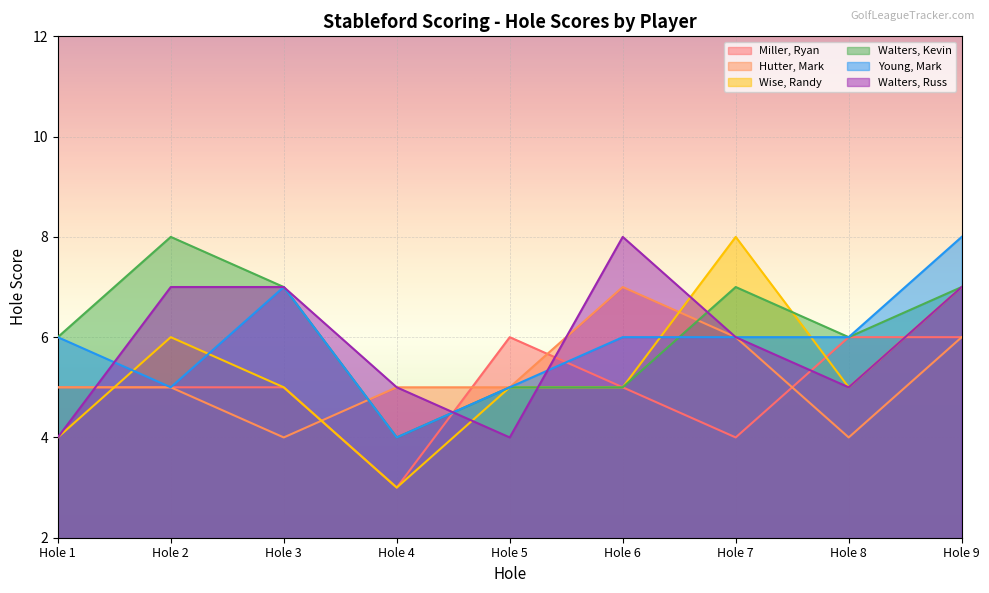

What is the value of the Young, Mark point at the 5th from the left?

5